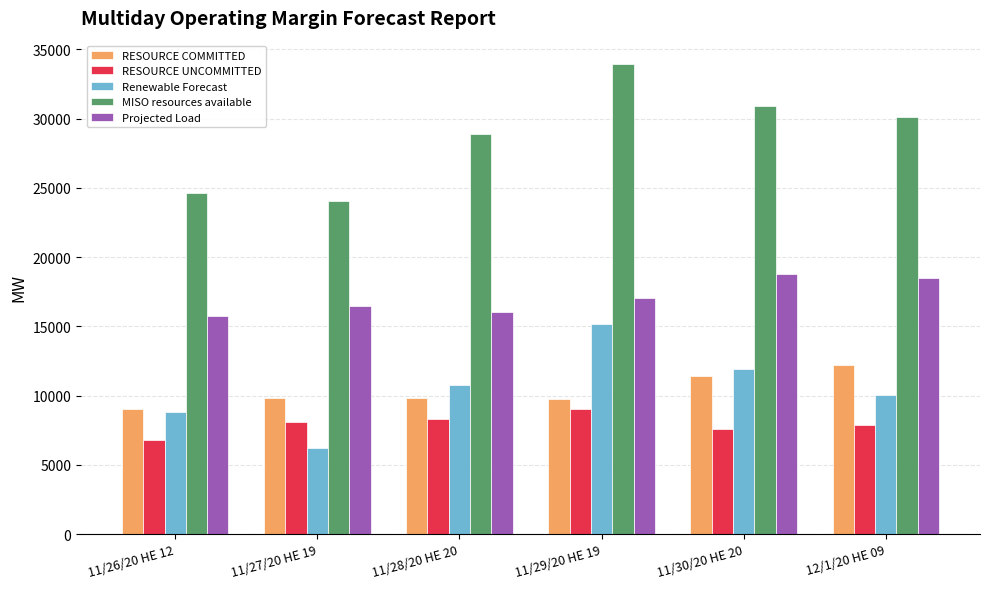

Is the value of RESOURCE COMMITTED at 11/26/20 HE 12 greater than the value of Renewable Forecast at 11/28/20 HE 20?

No